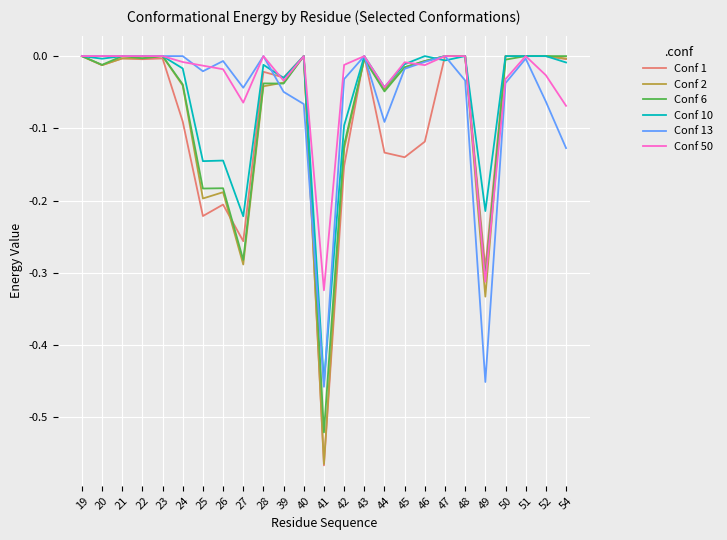

At which category does the chart reach its minimum across all series?

41